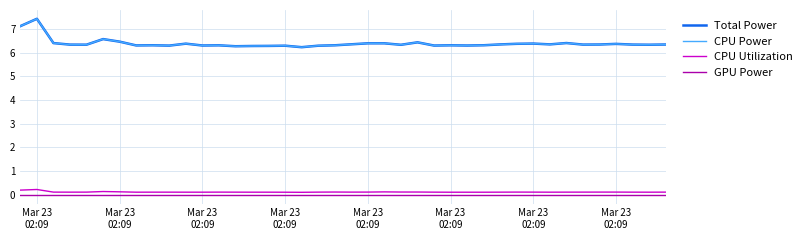

True or false: CPU Utilization and CPU Power intersect in this chart.

False